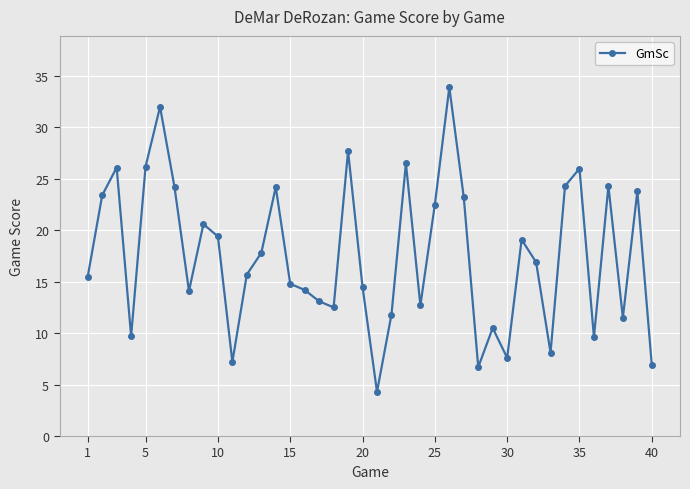

What is the difference between the maximum and minimum values?

29.6